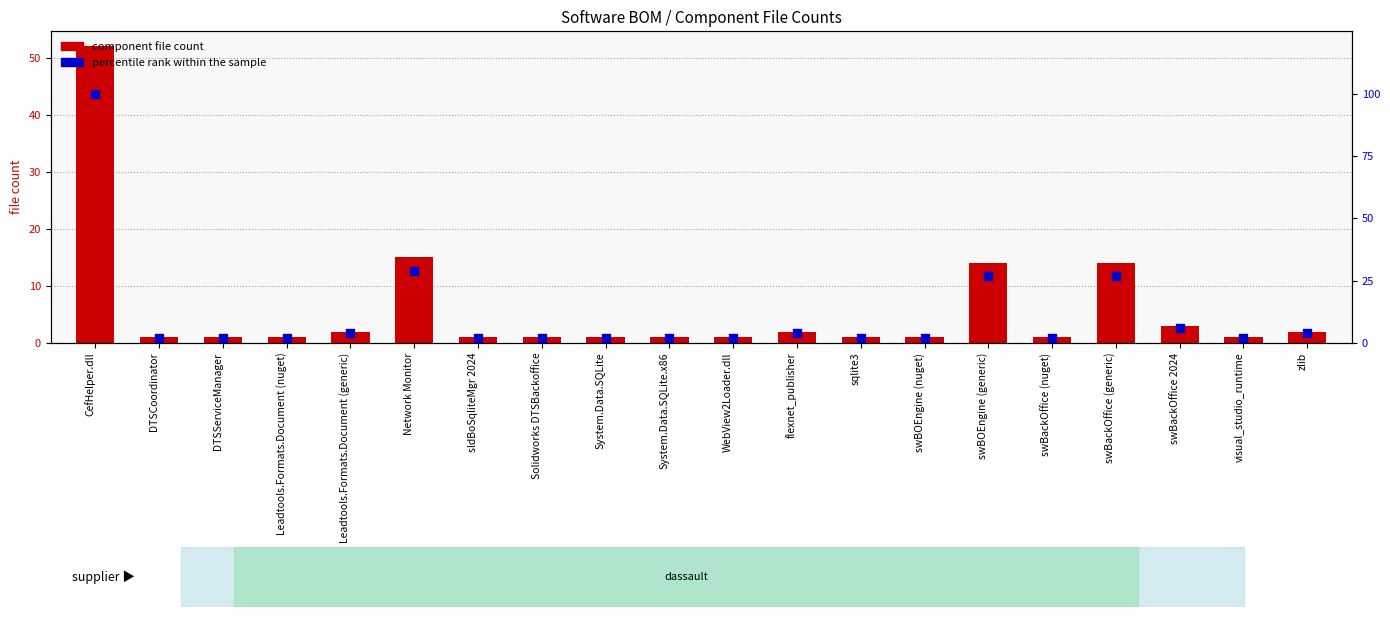

At which category is the sum across all series the highest?

CefHelper.dll